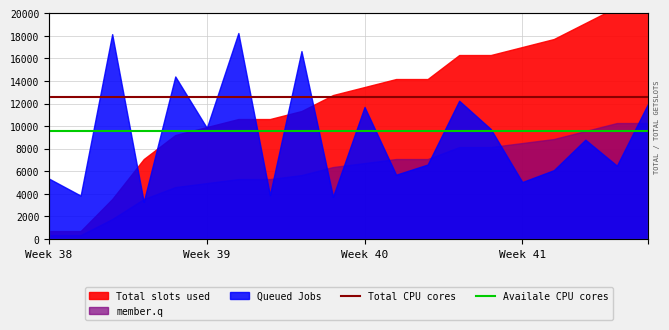

What is the sum of all Availale CPU cores values?

191338.2